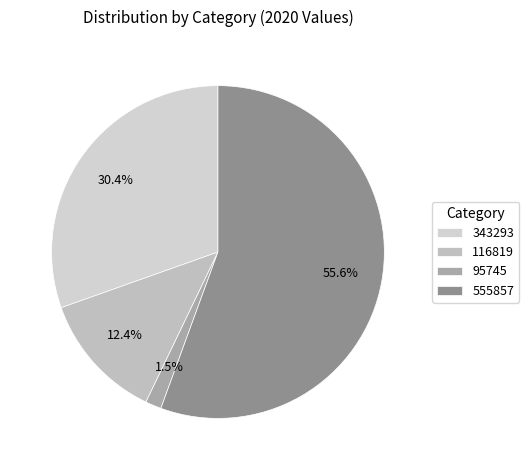

To the nearest percent, what is the combined percentage of 343293 and 555857?

86%